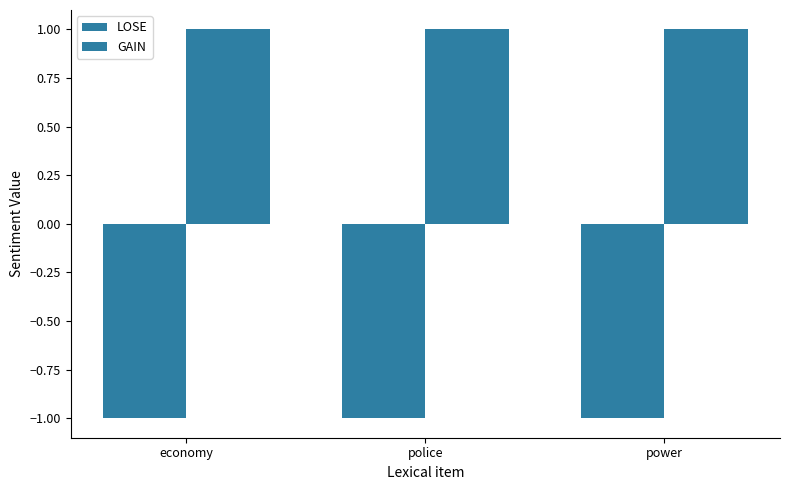

How many series are shown in this chart?

2